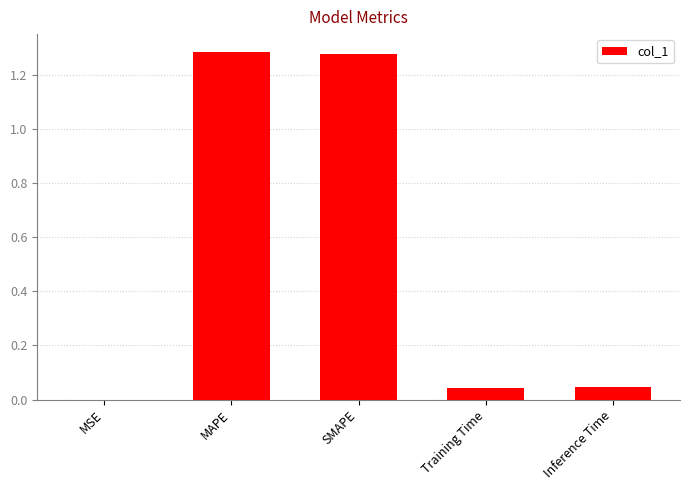

What is the sum of all values?

2.6